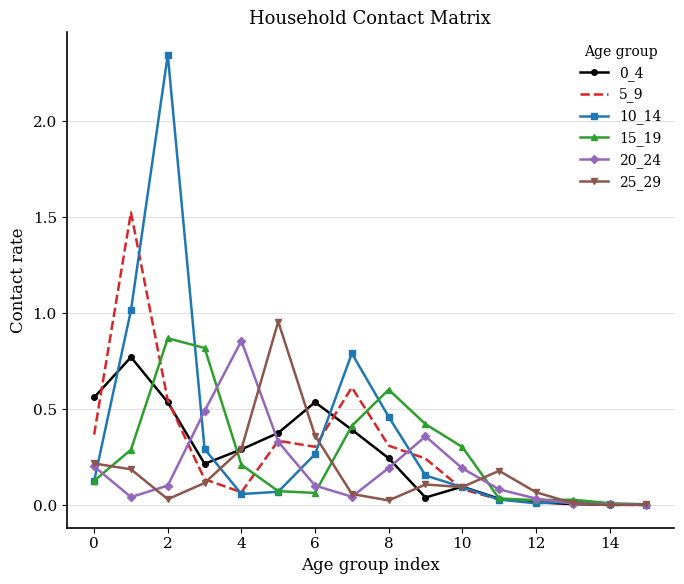

Which series has the largest range (max minus min)?

10_14